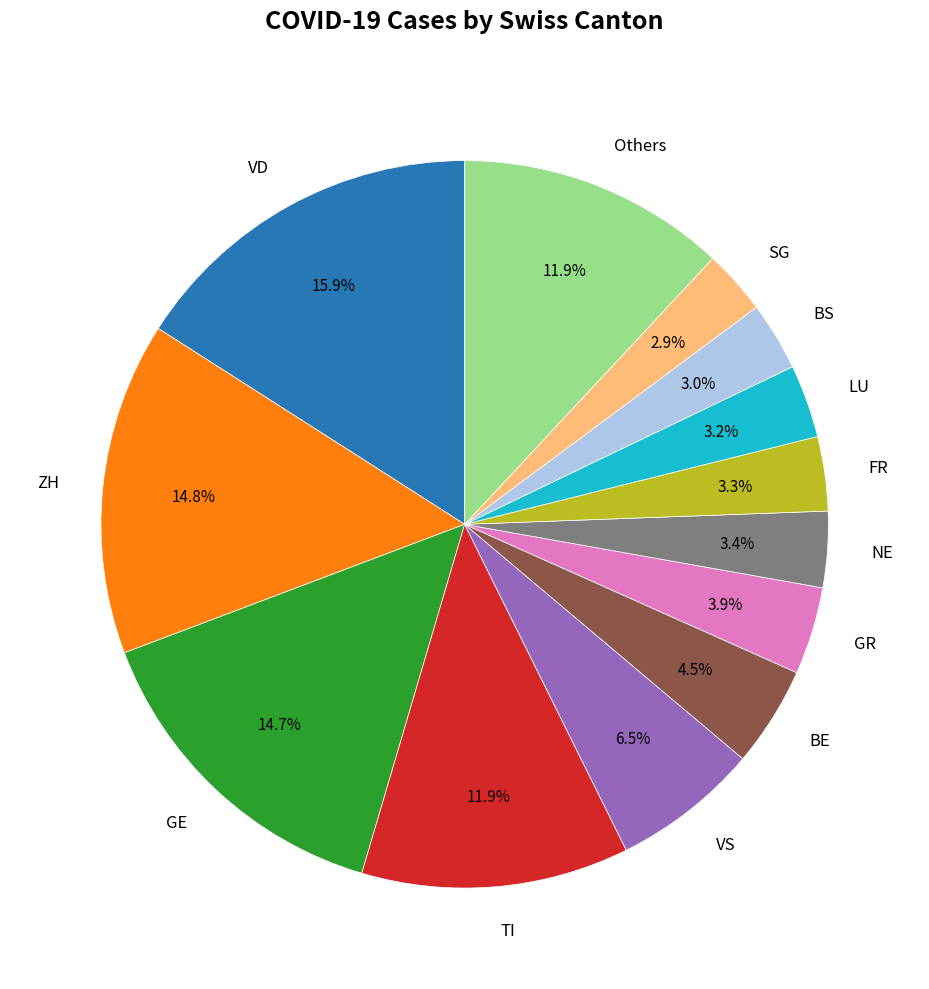

Combined, do GR and LU account for over 50%?

No